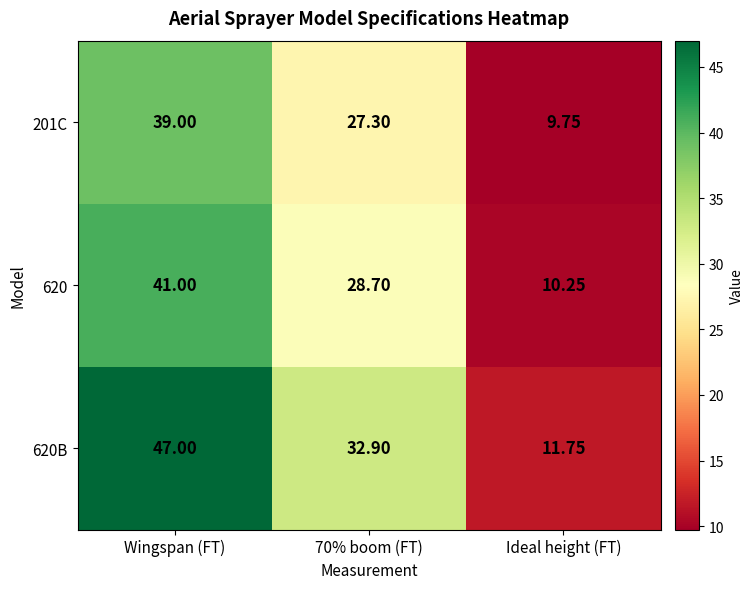

Is the value of 201C at Wingspan (FT) greater than the value of 620 at Ideal height (FT)?

Yes